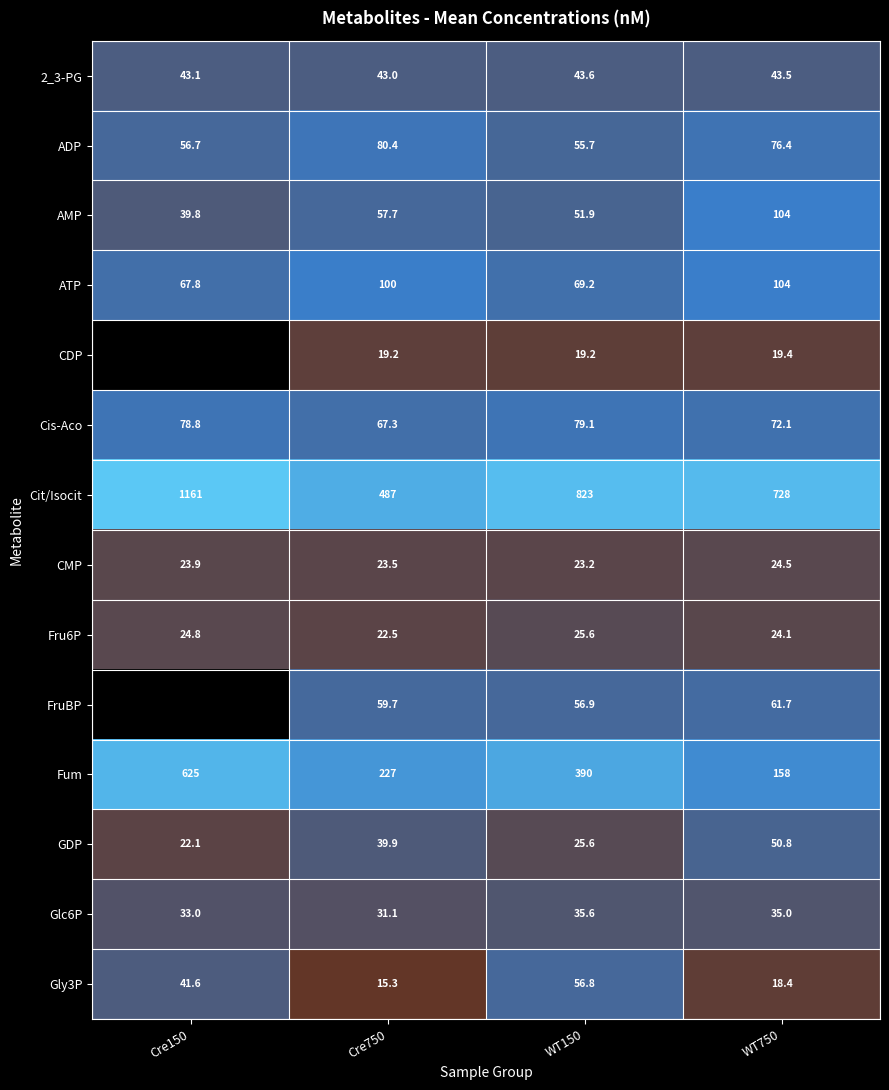

What is the difference between the Glc6P values at WT150 and WT750?

0.6